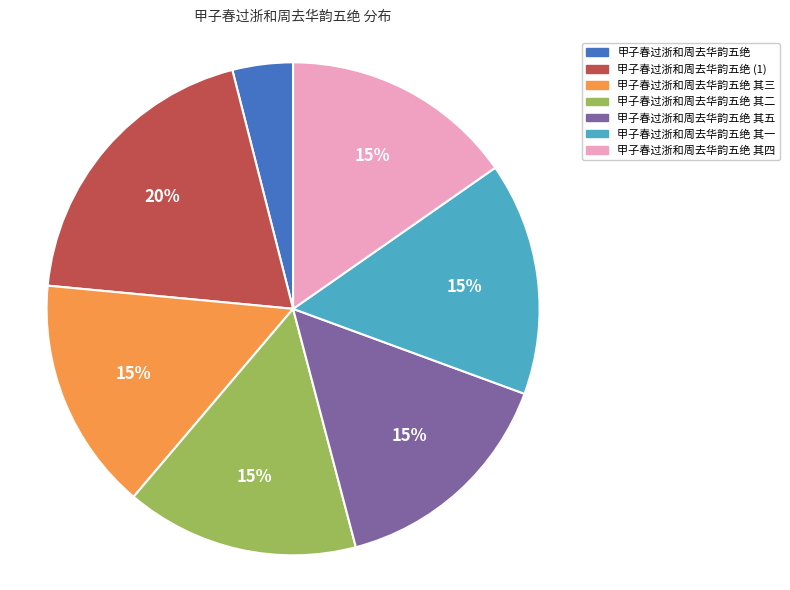

Approximately how many times larger is the value at 甲子春过浙和周去华韵五绝 其五 compared to 甲子春过浙和周去华韵五绝 其三?

1.0